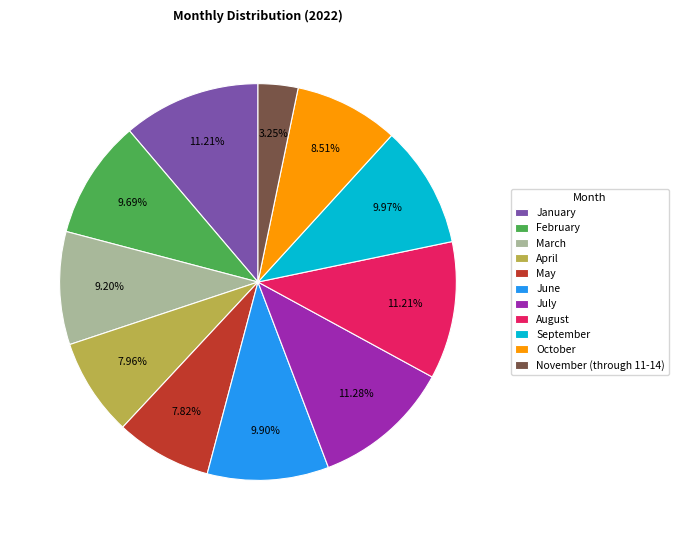

Which has a higher value, May or August?

August